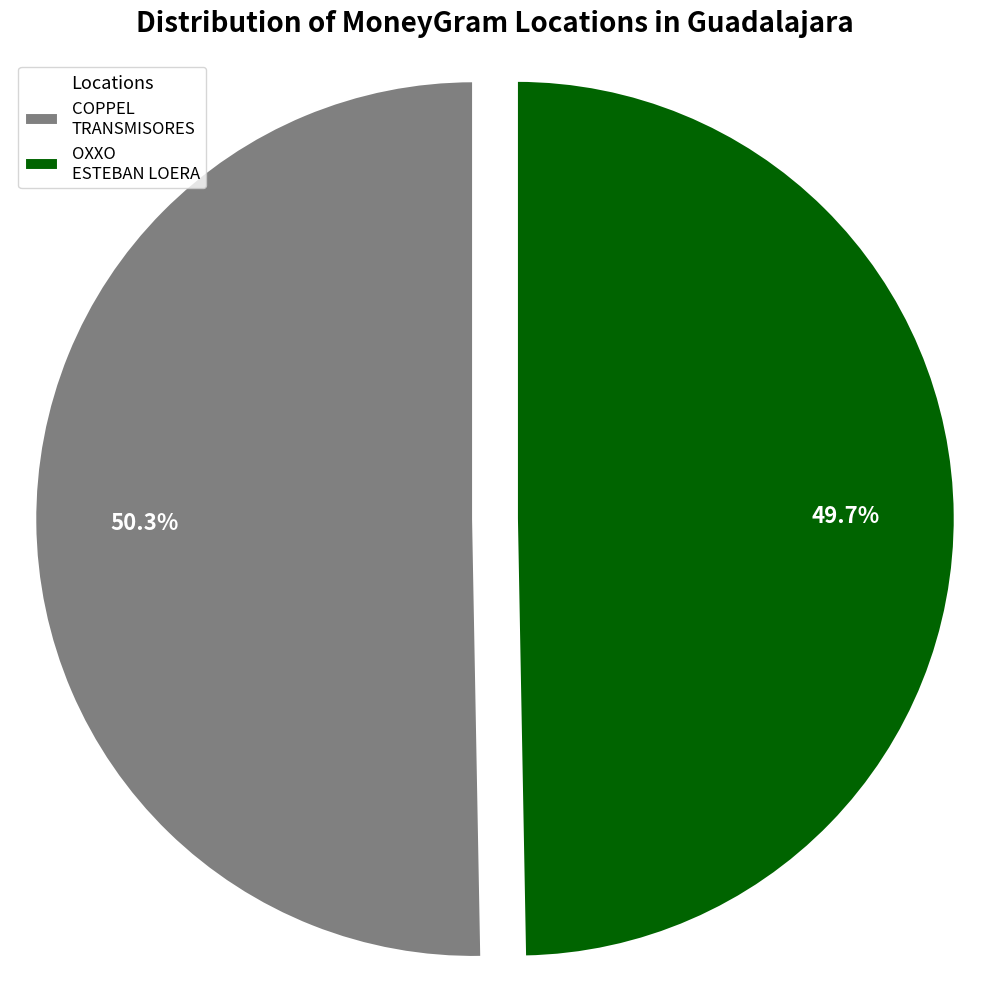

How many segments does this pie chart have?

2